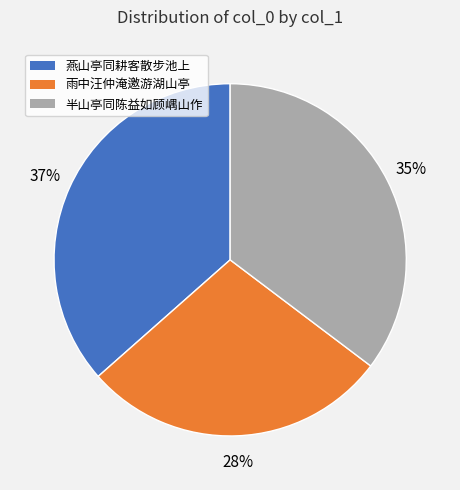

To the nearest percent, what percentage of the pie is 半山亭同陈益如顾嵎山作?

35%